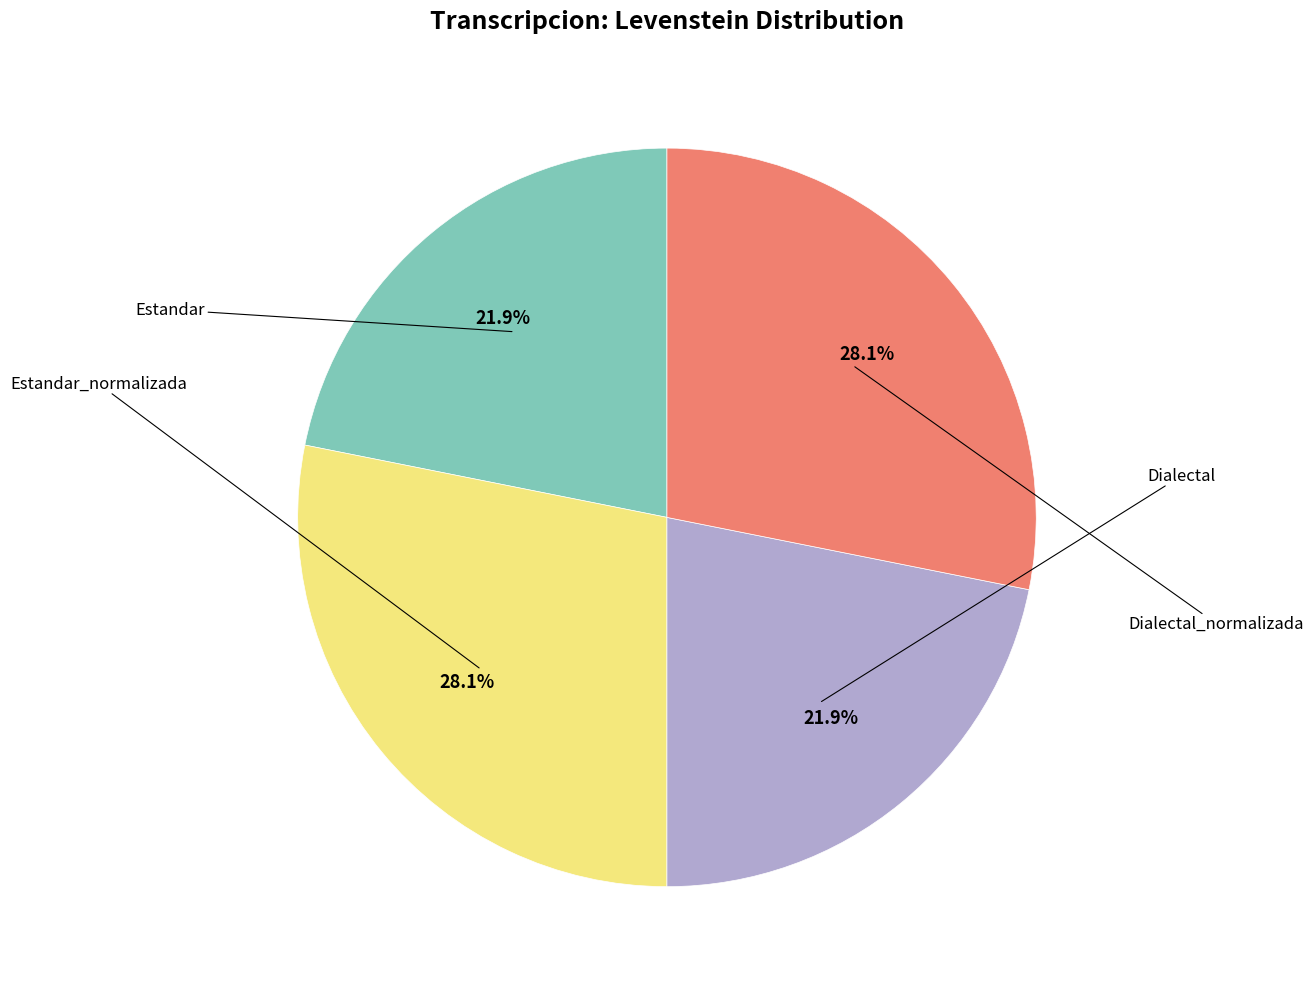

Does any single category account for the majority?

No